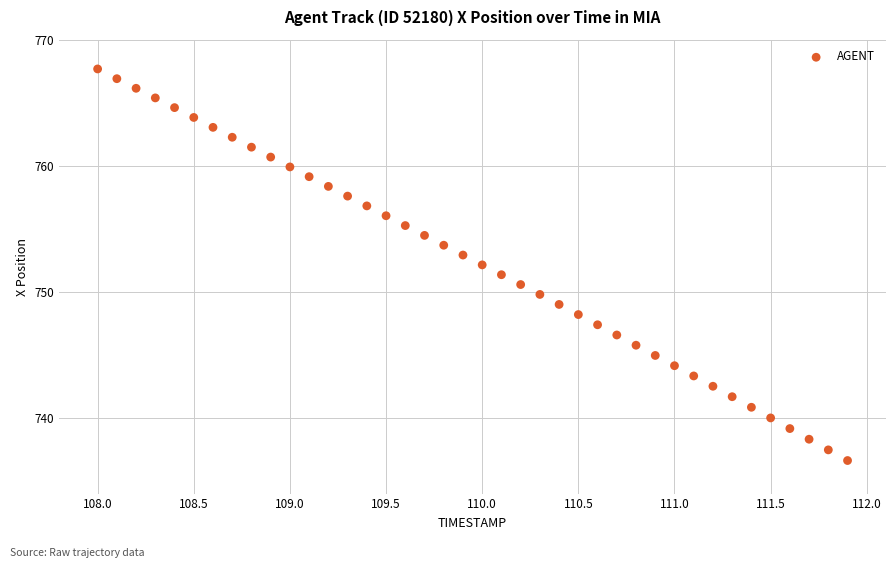

What is the range of Y values (max minus min)?

31.1